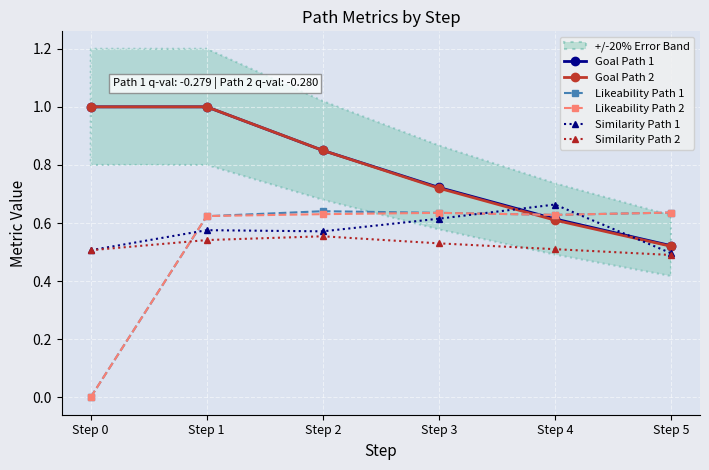

At Step 1, list the series in order from smallest to largest.

Similarity Path 2, Similarity Path 1, Likeability Path 1, Likeability Path 2, Goal Path 1, Goal Path 2